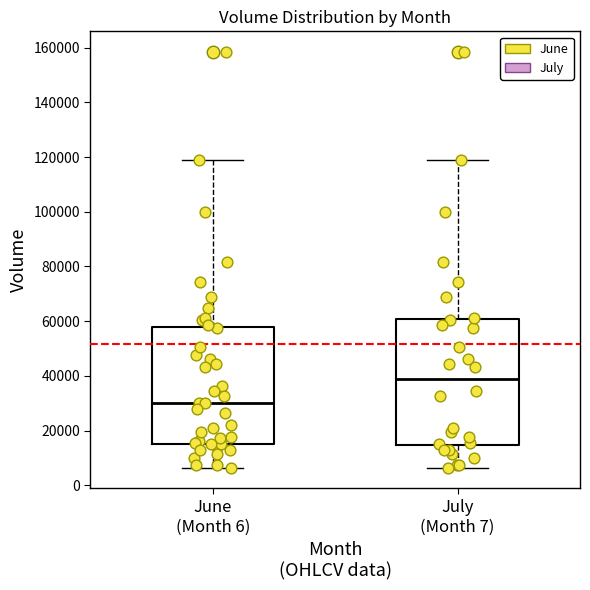

Which box has the lowest median line?

June (Month 6)